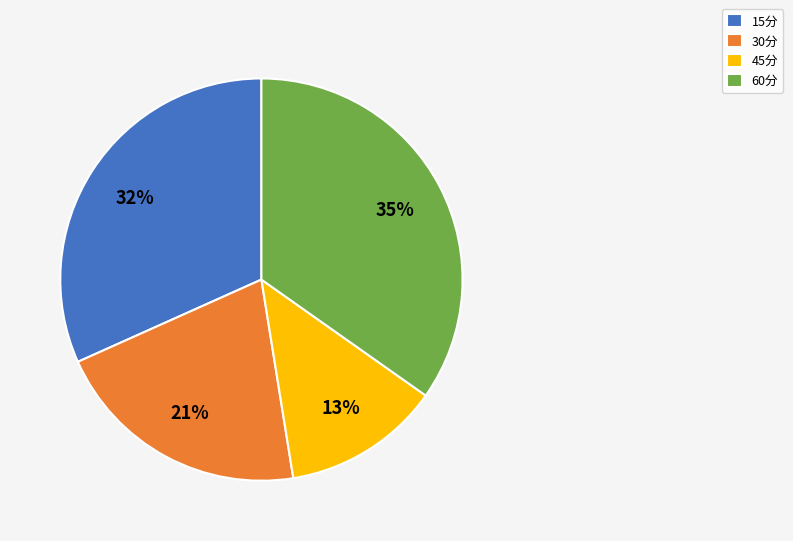

Do 15分 and 45分 together represent more than half of the pie?

No